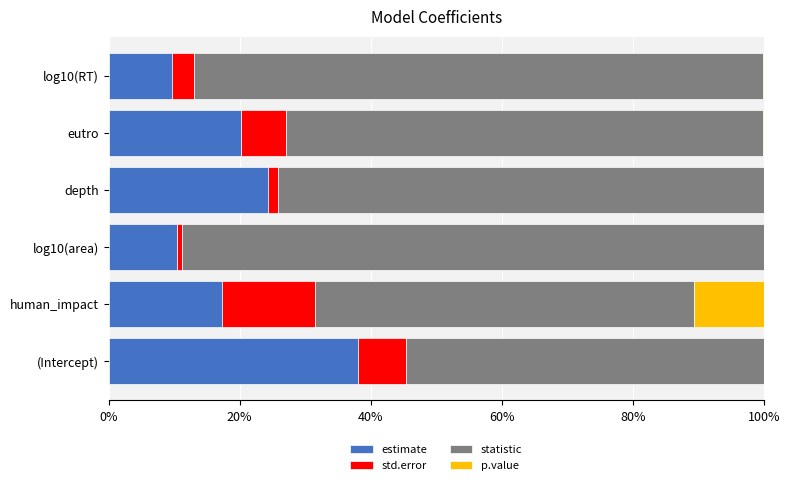

Which category has the highest value in the estimate series?

(Intercept)